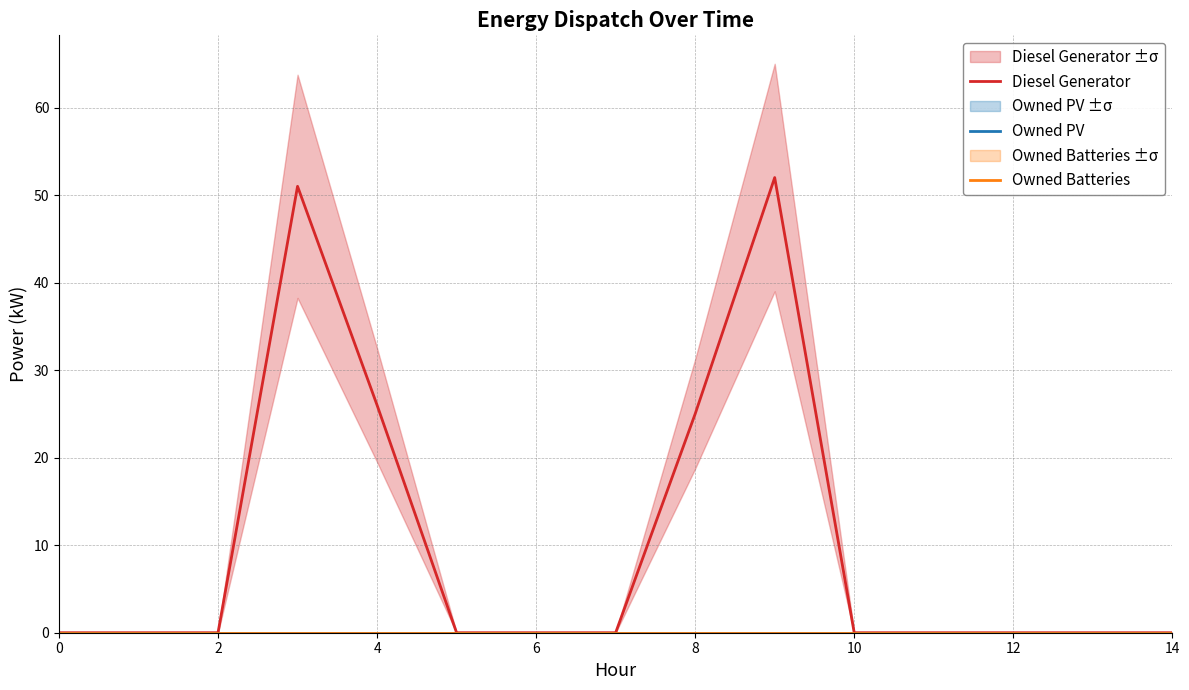

Between 14 and 9, which is larger?

9